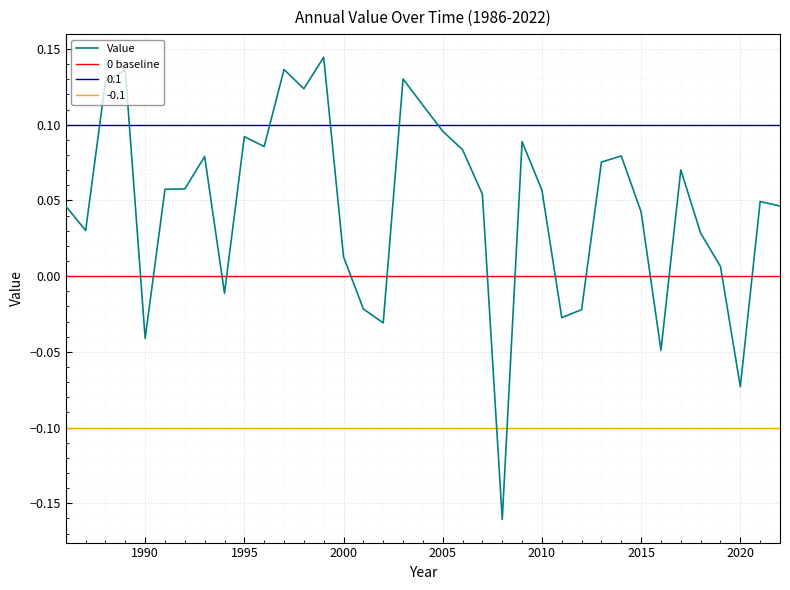

What is the smallest value displayed?

-0.2